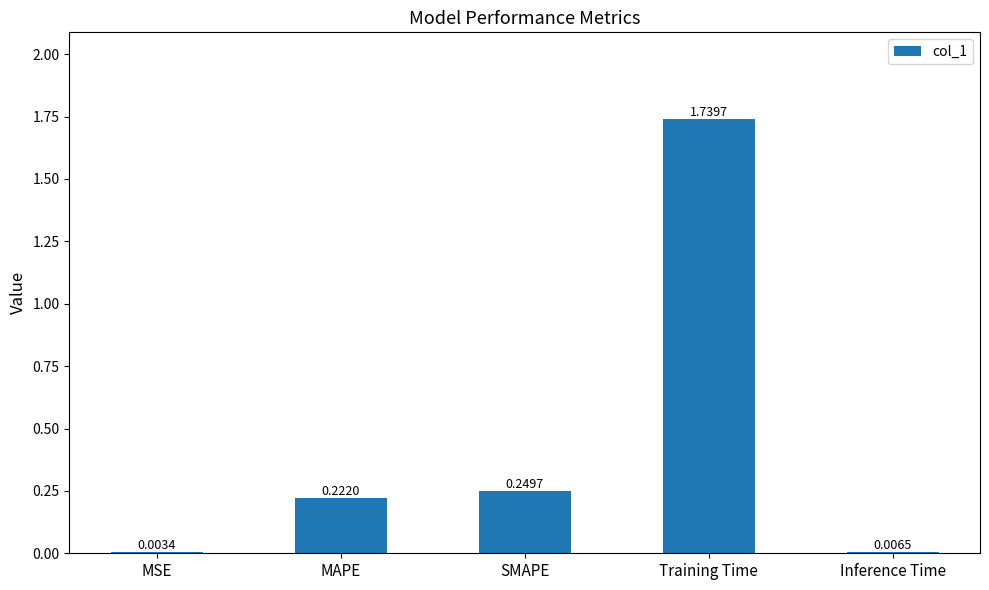

At which label is the value closest to 0?

MSE